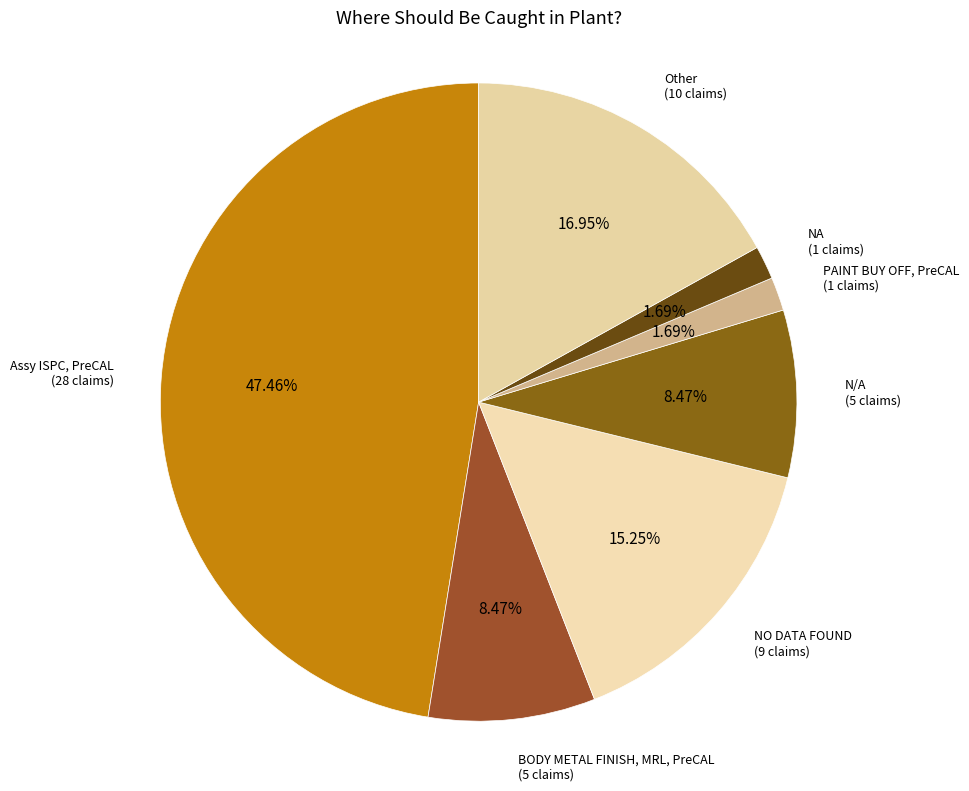

The Other slice represents 22% of the pie. True or false?

False